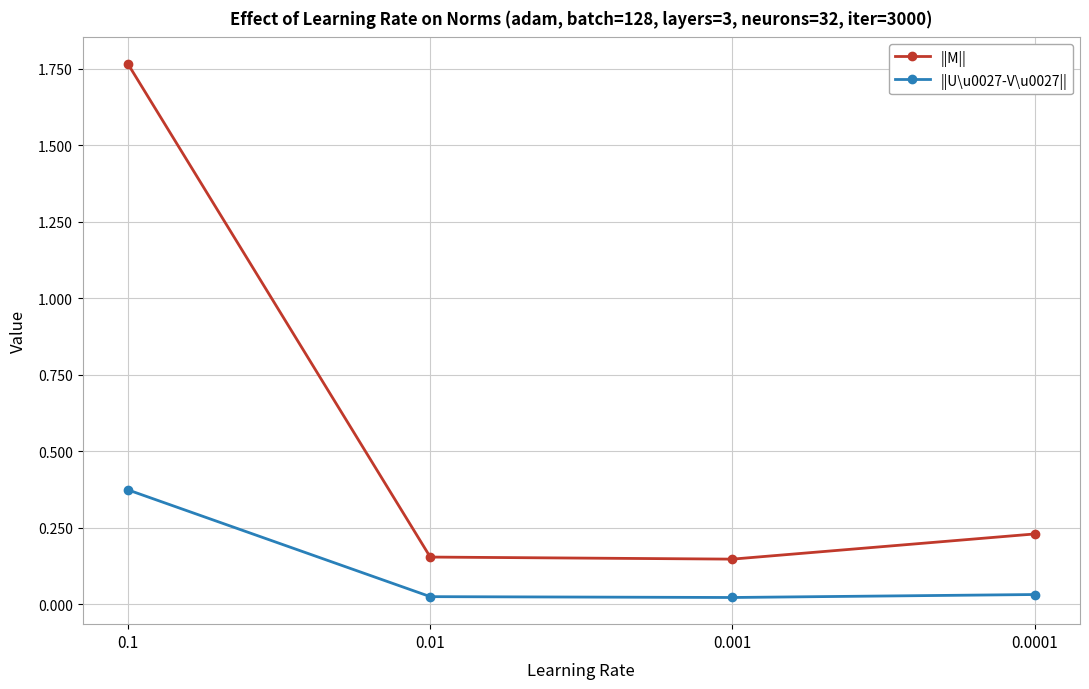

Which series has the largest range (max minus min)?

||M||